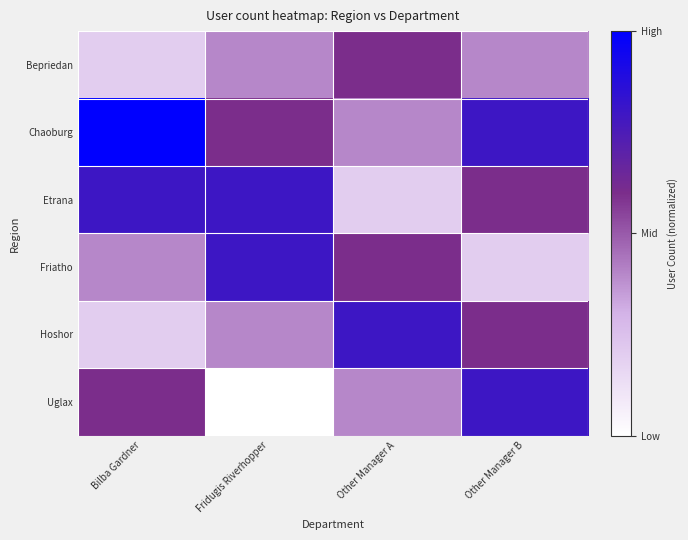

Reading right to left, transcribe all the data shown in this chart.

Bepriedan: Other Manager B=0.4	Other Manager A=0.6	Fridugis Riverhopper=0.4	Bilba Gardner=0.2
Chaoburg: Other Manager B=0.8	Other Manager A=0.4	Fridugis Riverhopper=0.6	Bilba Gardner=1.0
Etrana: Other Manager B=0.6	Other Manager A=0.2	Fridugis Riverhopper=0.8	Bilba Gardner=0.8
Friatho: Other Manager B=0.2	Other Manager A=0.6	Fridugis Riverhopper=0.8	Bilba Gardner=0.4
Hoshor: Other Manager B=0.6	Other Manager A=0.8	Fridugis Riverhopper=0.4	Bilba Gardner=0.2
Uglax: Other Manager B=0.8	Other Manager A=0.4	Fridugis Riverhopper=0.0	Bilba Gardner=0.6